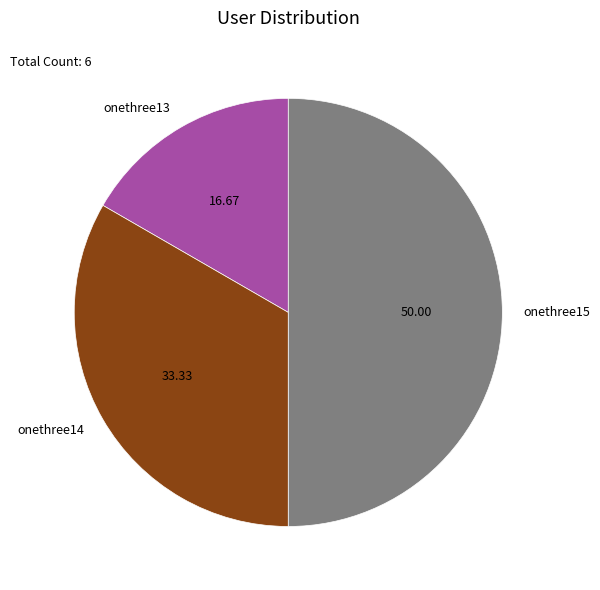

Approximately how many times larger is the value at onethree15 compared to onethree14?

1.5